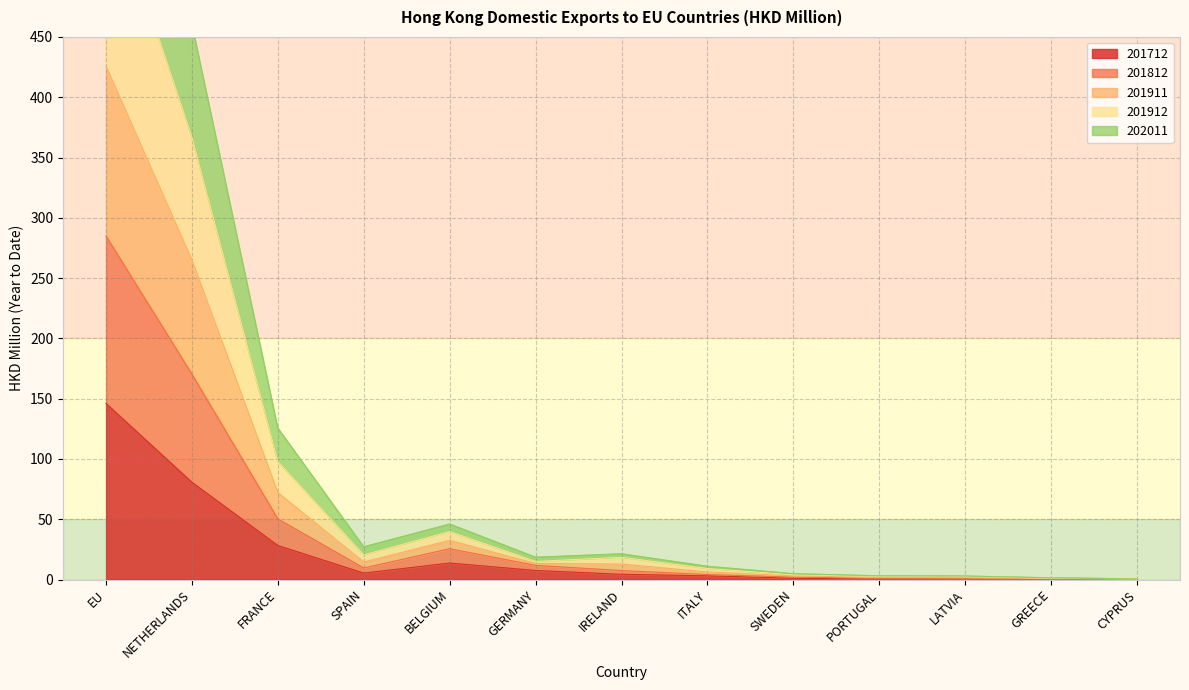

True or false: 201712 and 201912 cross at least once.

False